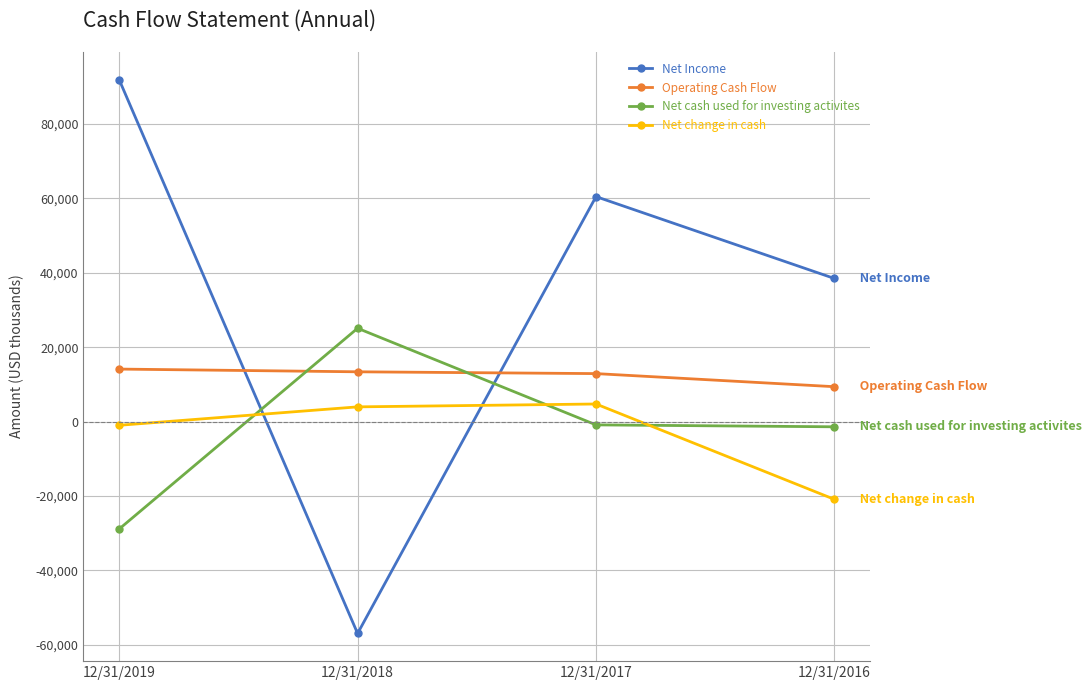

Which series has the largest total across all categories?

Net Income